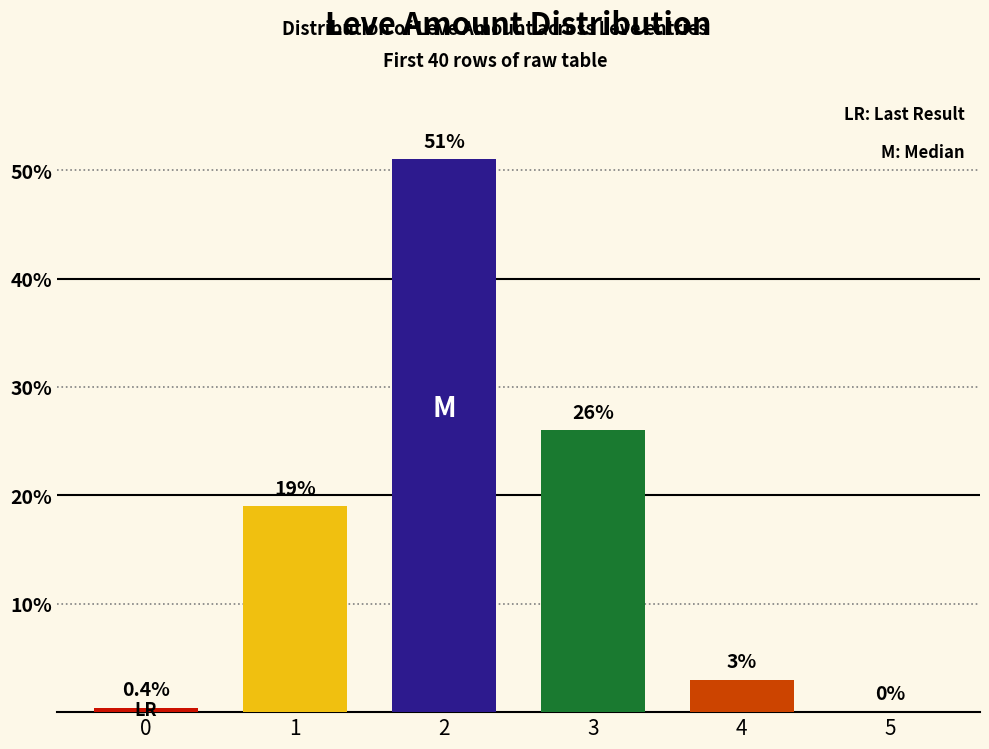

The value at 1 is 30.2. True or false?

False